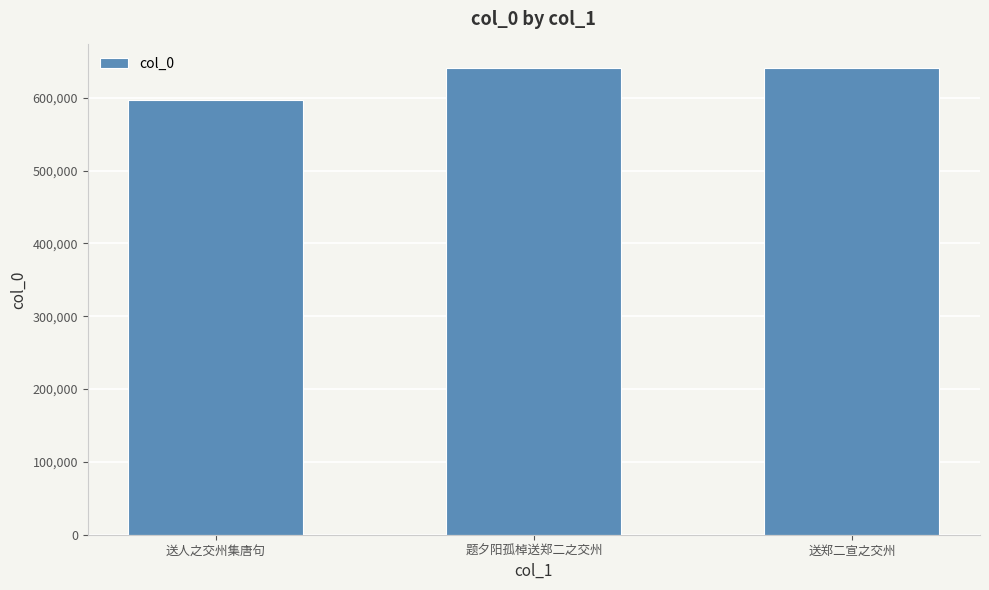

Where is the data nearest to the value 619053?

题夕阳孤棹送郑二之交州